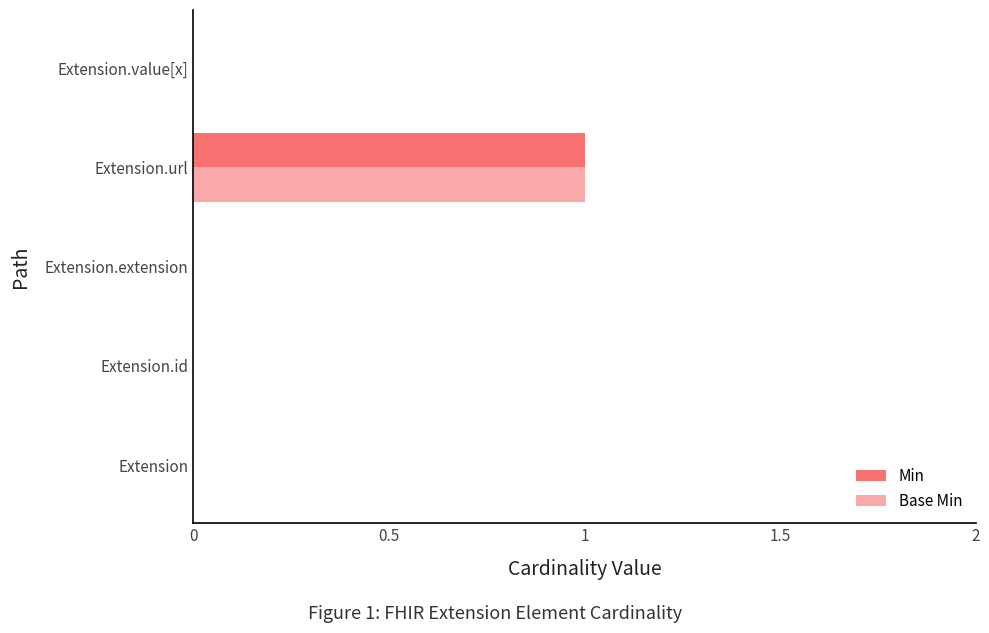

What is the difference between the maximum and minimum values in the Min series?

1